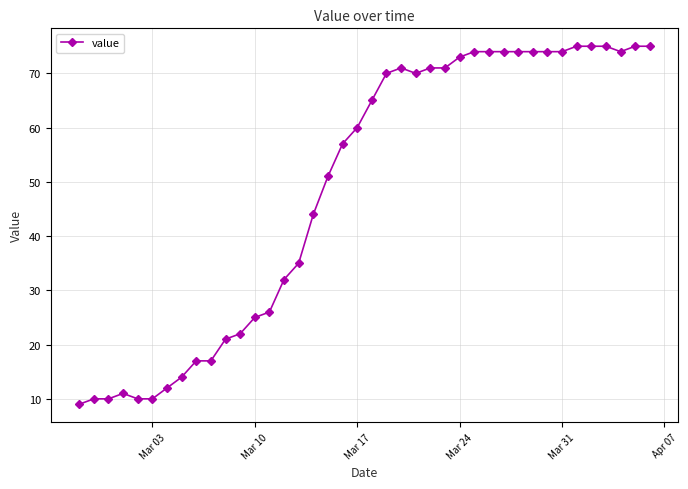

What is the average value?

49